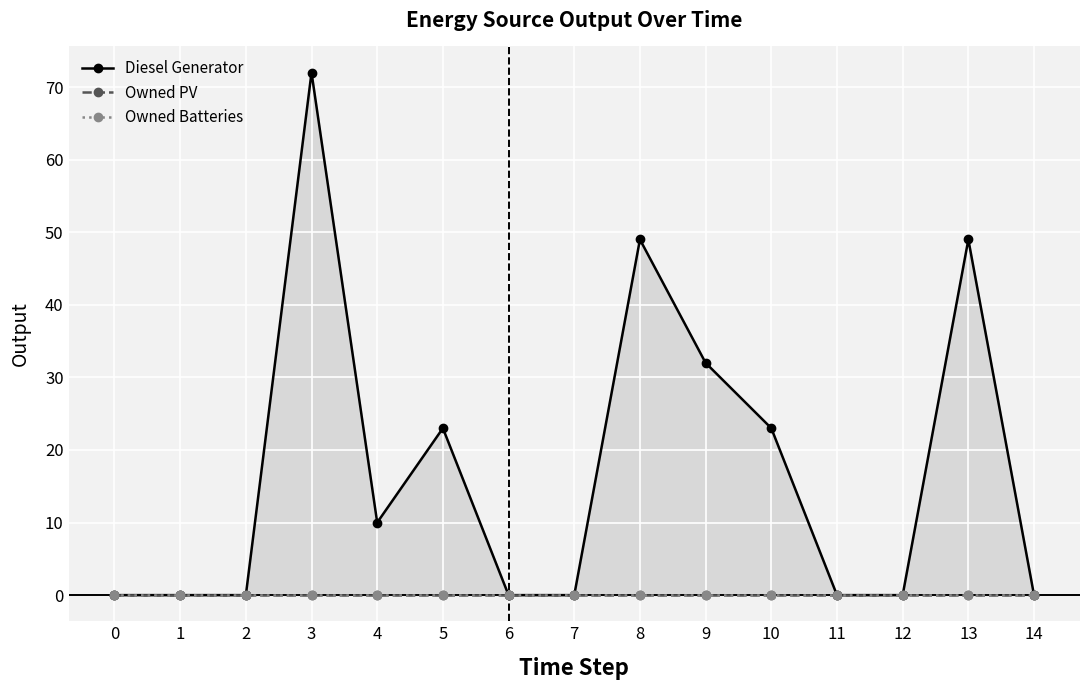

Is it true that Owned PV equals 0 at 7?

True